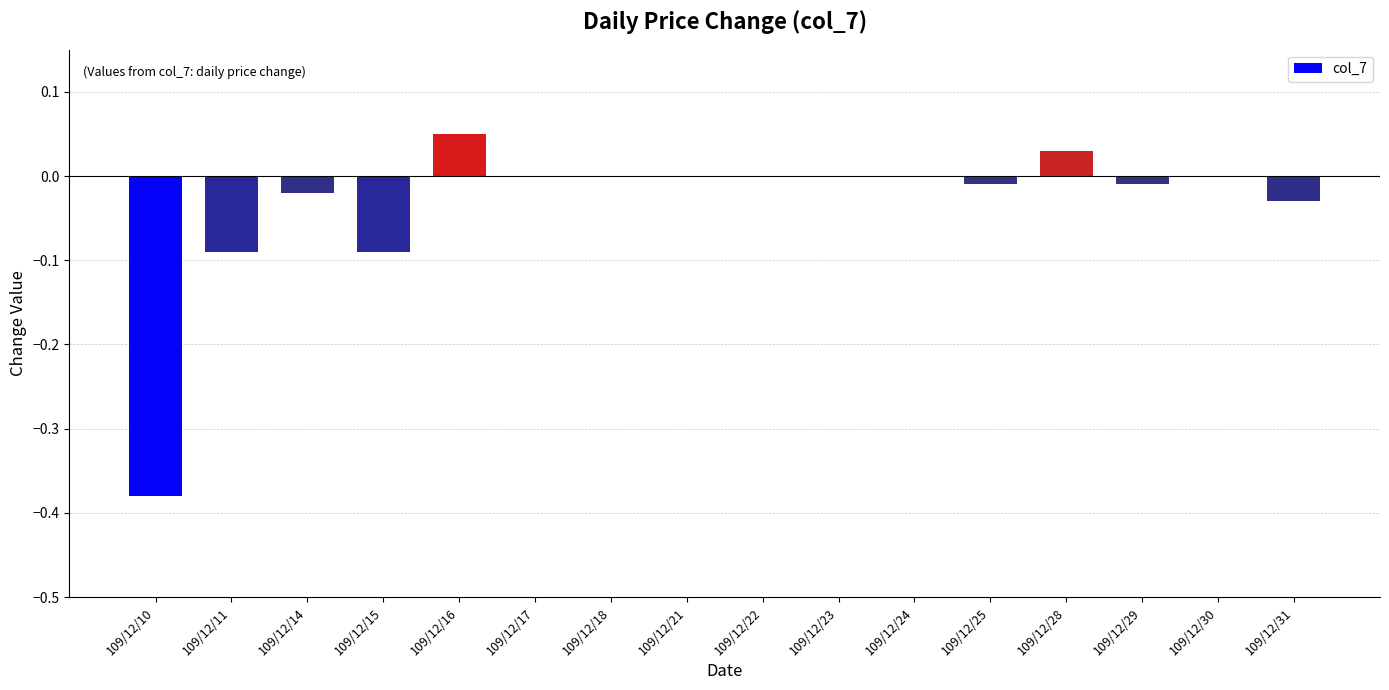

Which category has the highest value across all series?

109/12/16